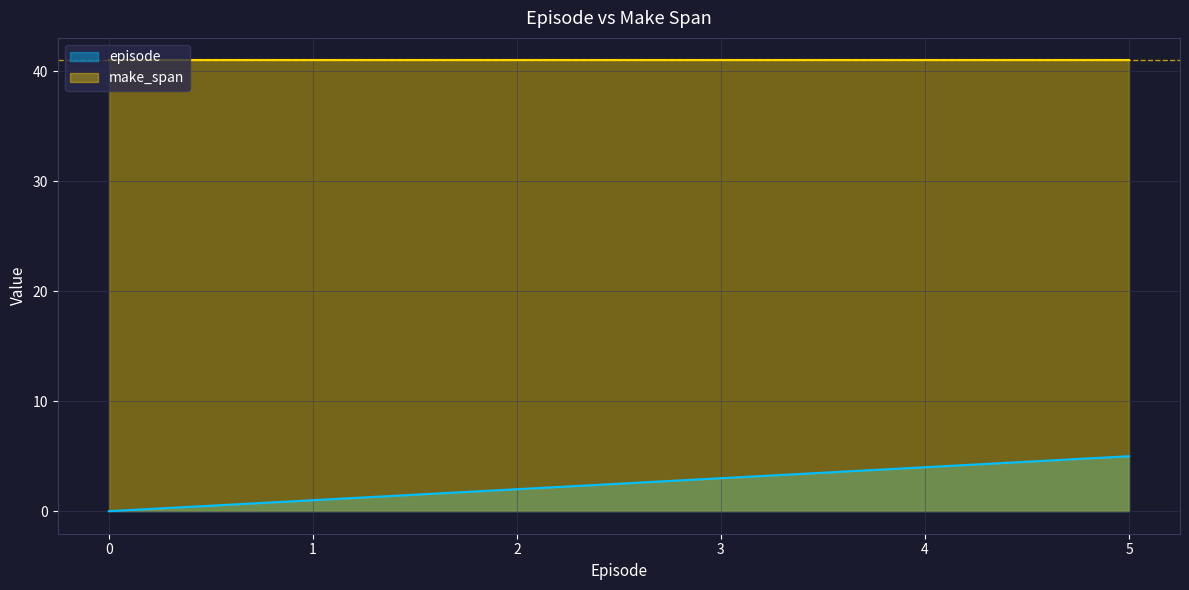

Rank the categories by value from lowest to highest.

0, 1, 2, 3, 4, 5